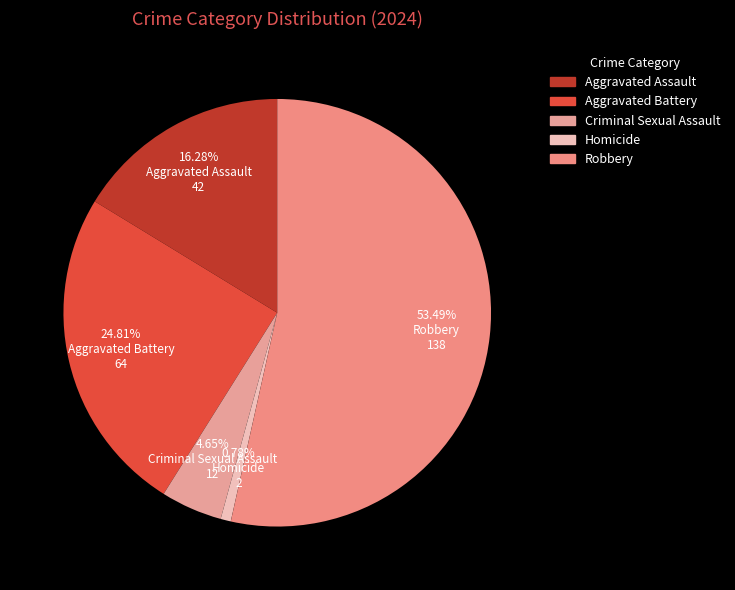

What is the smallest slice in the pie chart?

Homicide